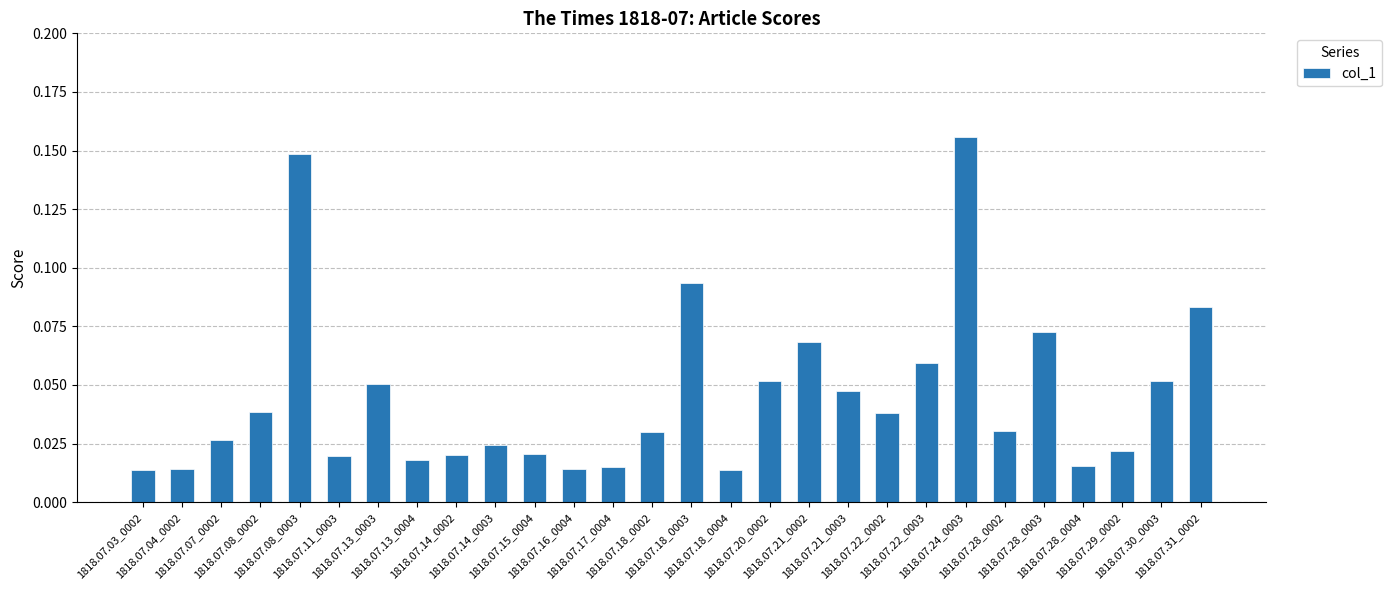

What is the label of the 8th bar from the right?

1818.07.22_0003